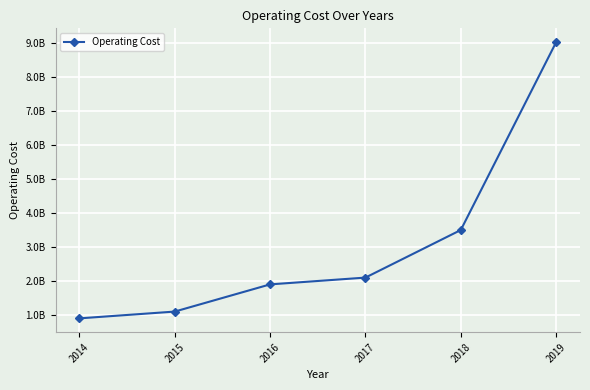

What is the change in value from 2017 to 2019?

+6928000000